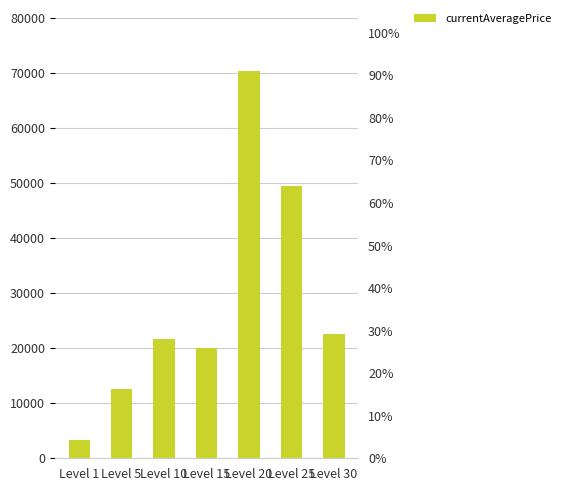

True or false: the data shows 30407.0 at Level 10.

False